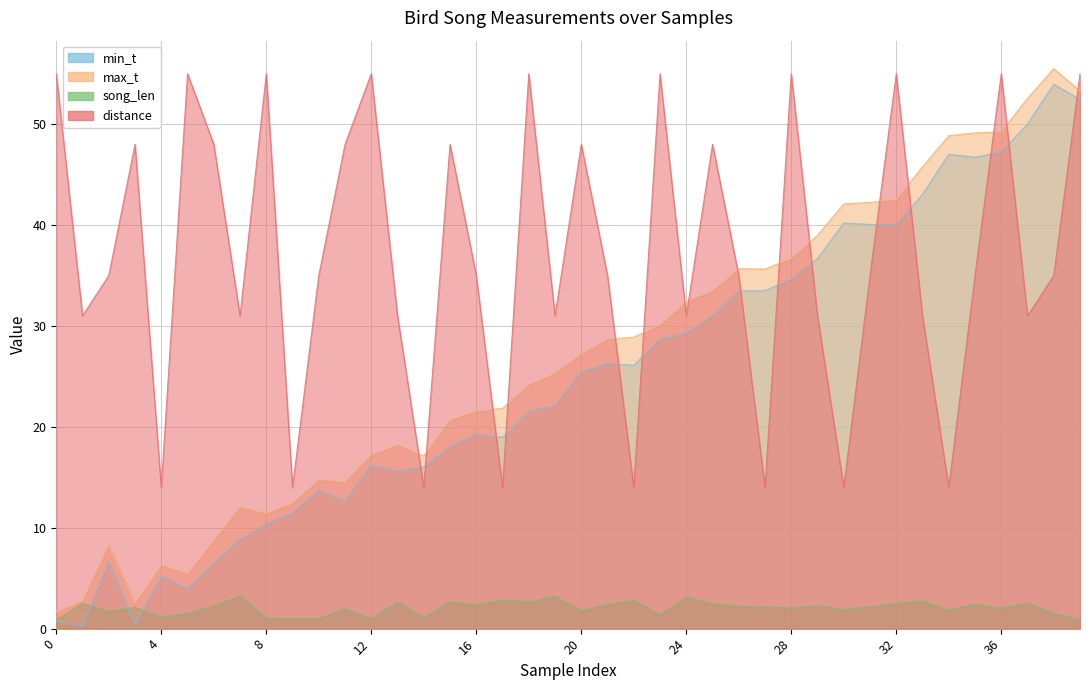

What is the value of the song_len point at the 9th from the left?

1.0